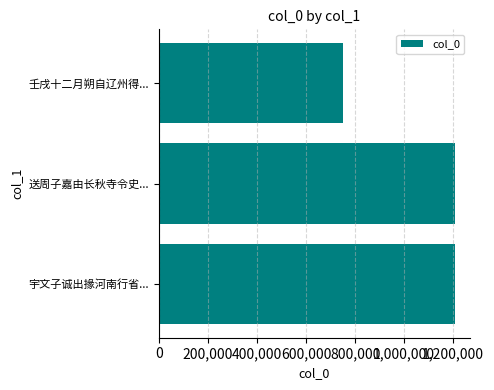

The chart shows a value of 749262 at 壬戌十二月朔自辽州得.... True or false?

True